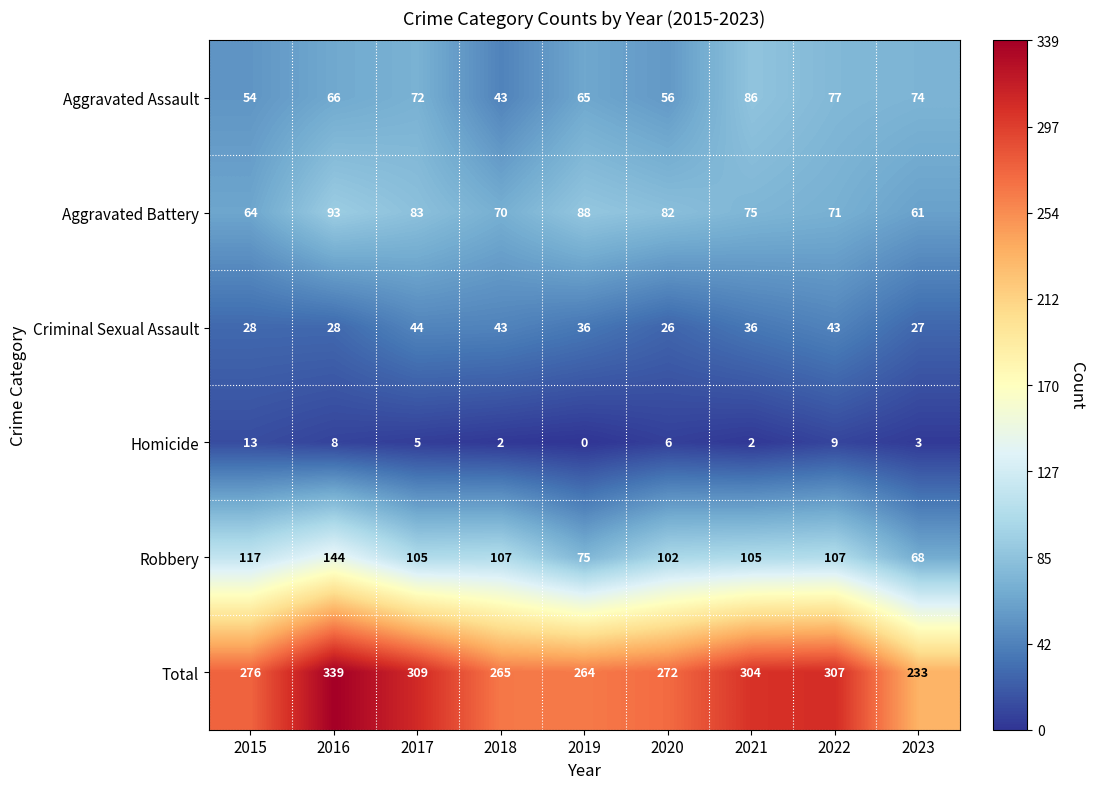

What is the approximate value of Robbery at 2016, to the nearest 5?

145